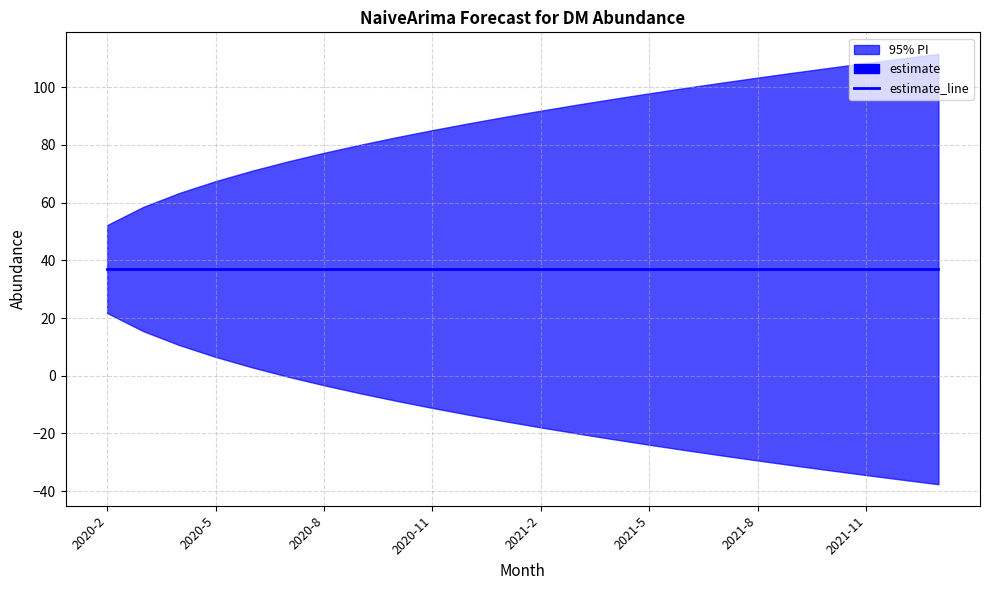

True or false: lower_pi and estimate cross at least once.

False